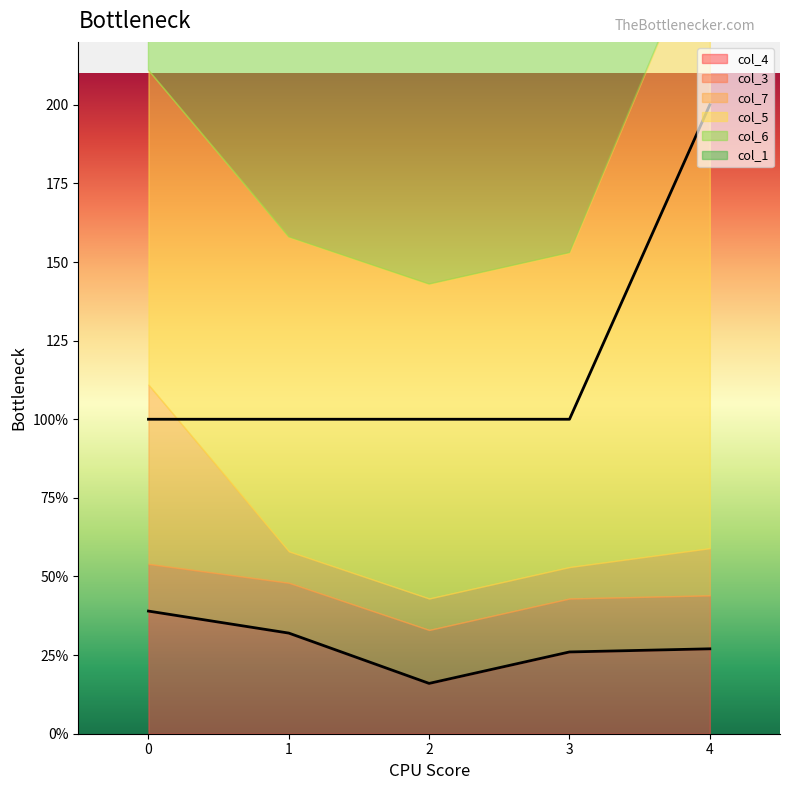

True or false: col_5 and col_6 cross at least once.

False